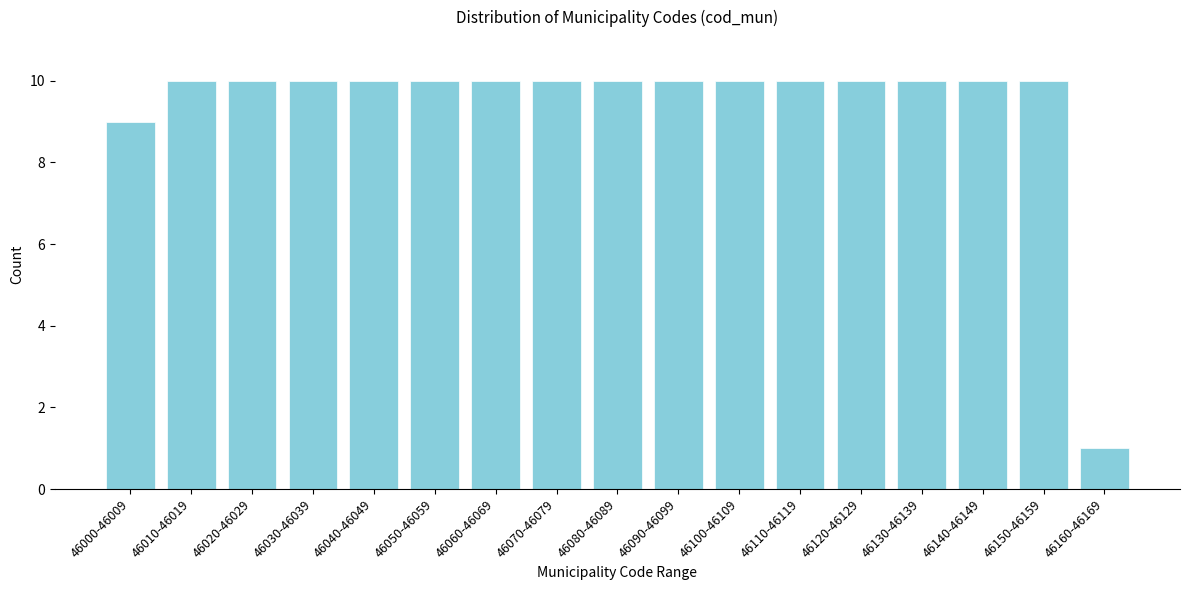

Reading left to right, list all the values displayed in this chart.

9	10	10	10	10	10	10	10	10	10	10	10	10	10	10	10	1